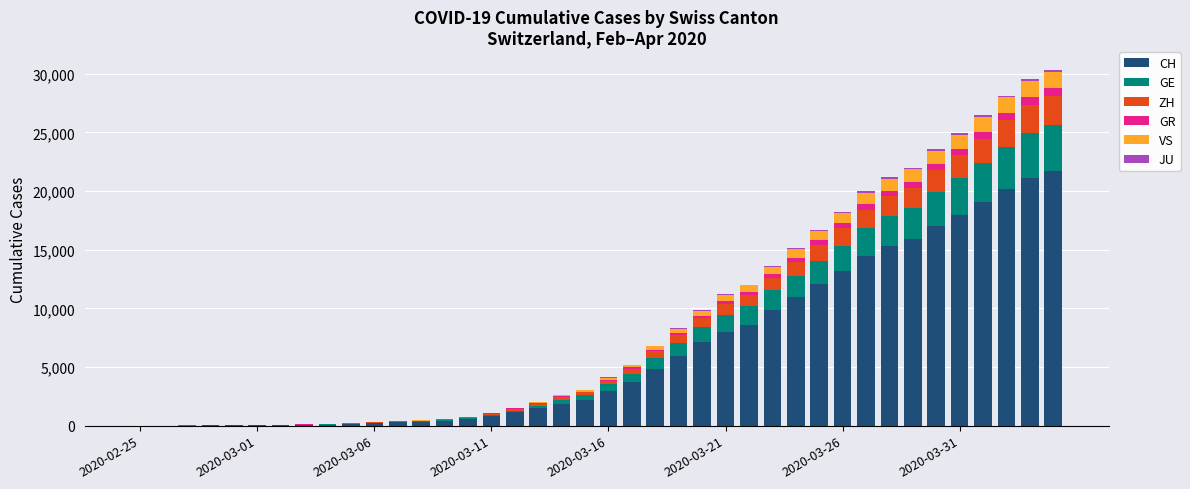

How many distinct data groups are displayed?

6